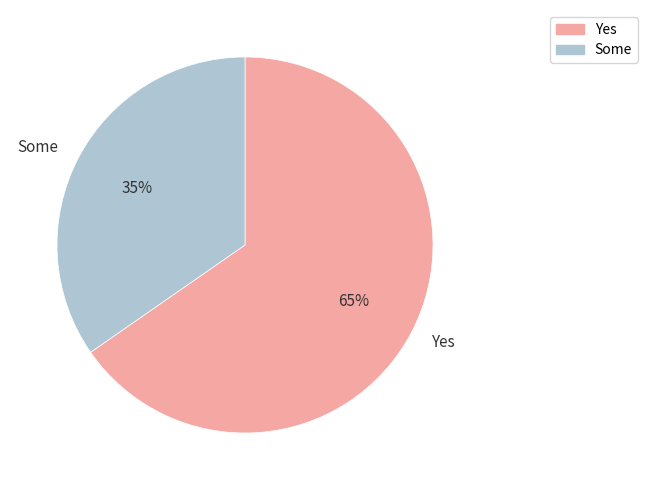

To the nearest percent, what portion does Yes represent?

65%